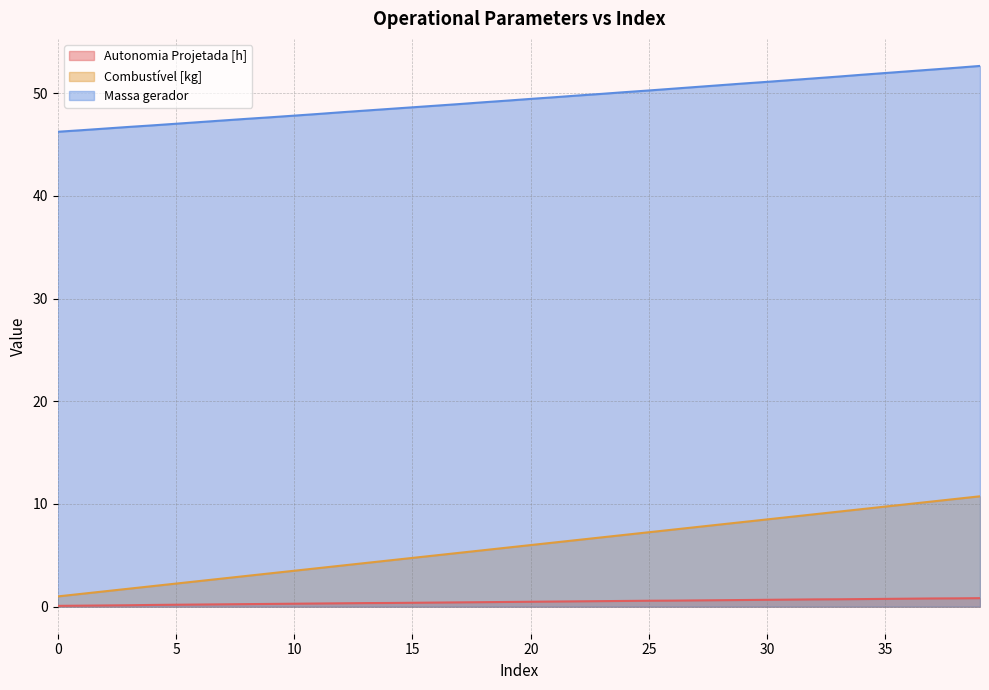

True or false: Massa gerador has more than 2 points higher than both neighbors.

False